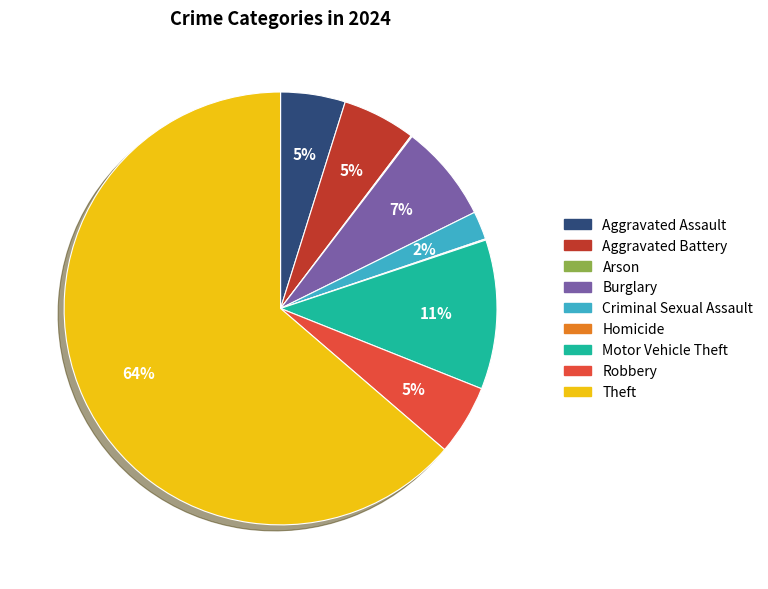

To the nearest percent, what is the average slice percentage?

11%